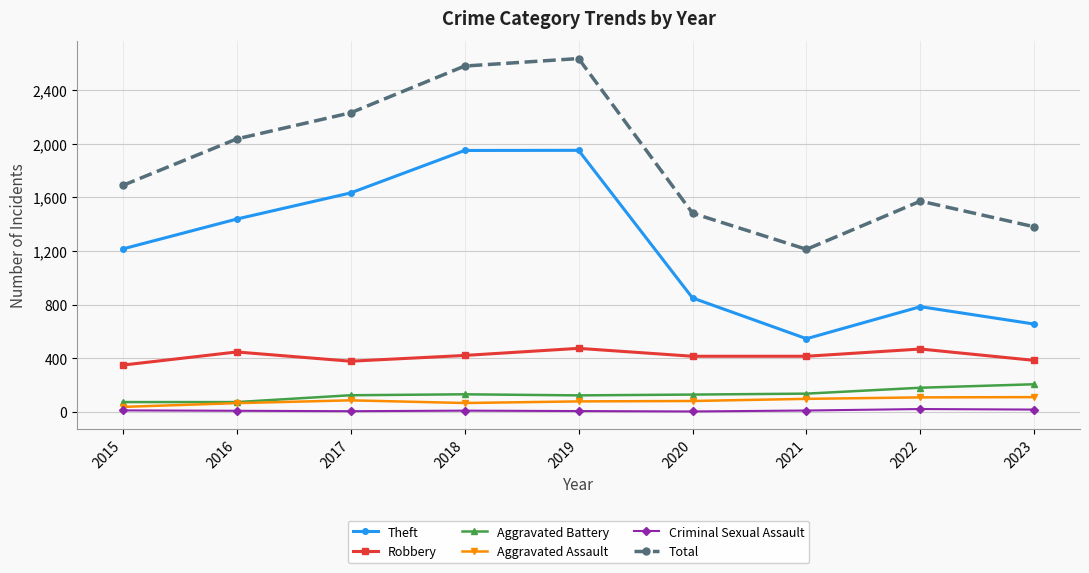

Which series has the largest total across all categories?

Total